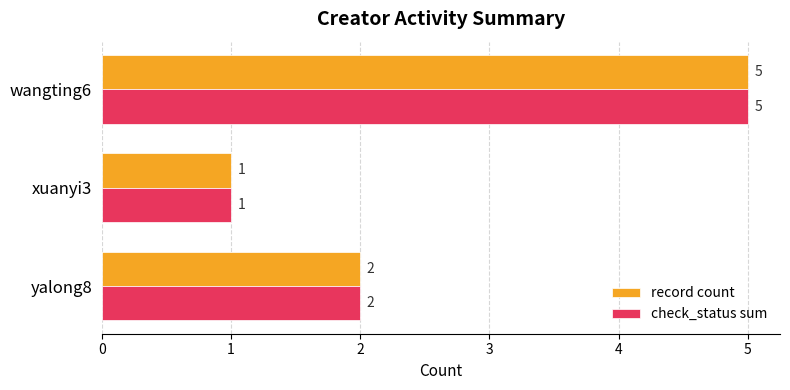

What is the average value of the record count series?

3